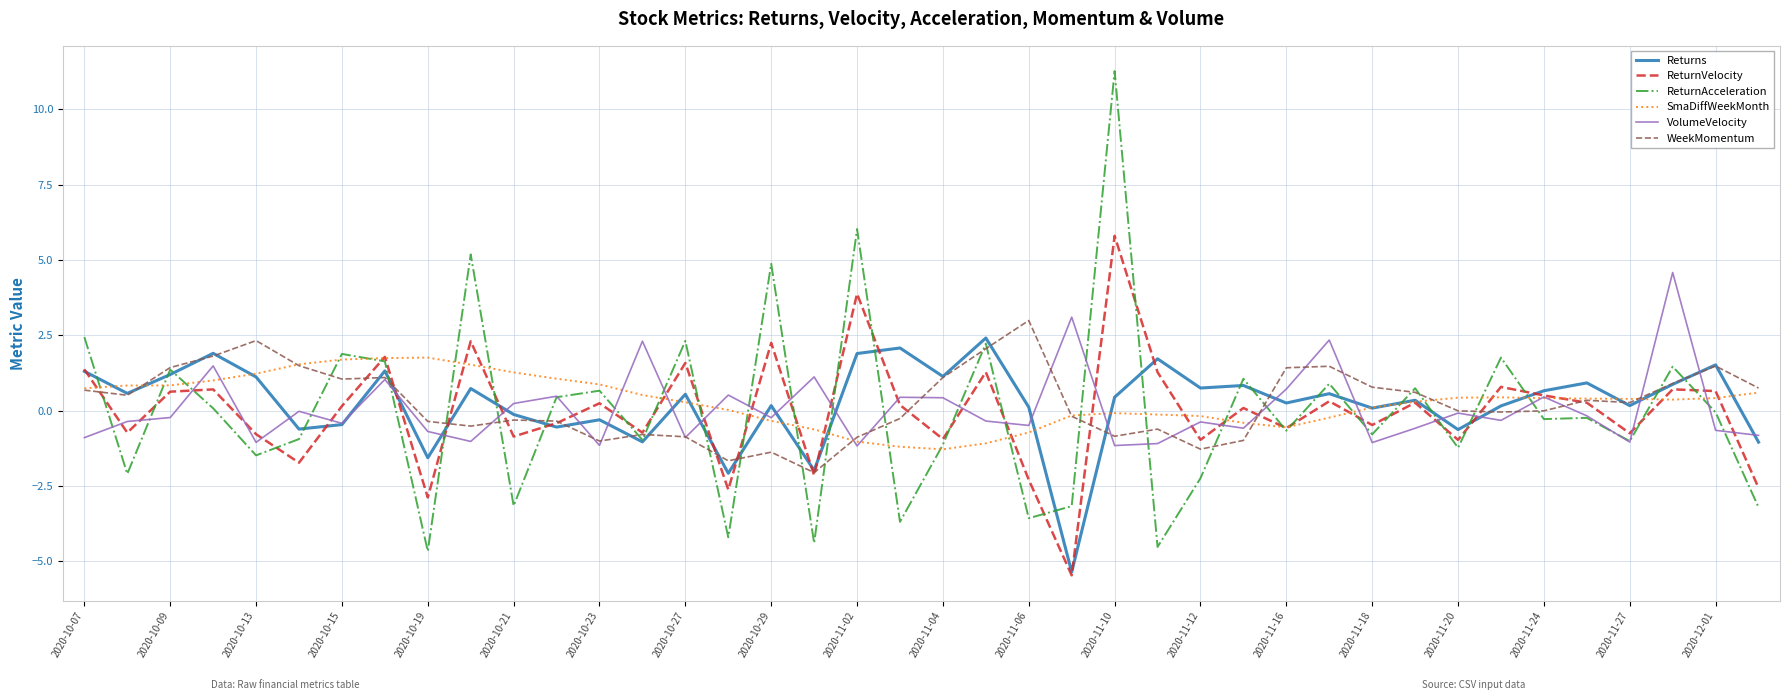

What is the maximum value shown in the chart?

11.3